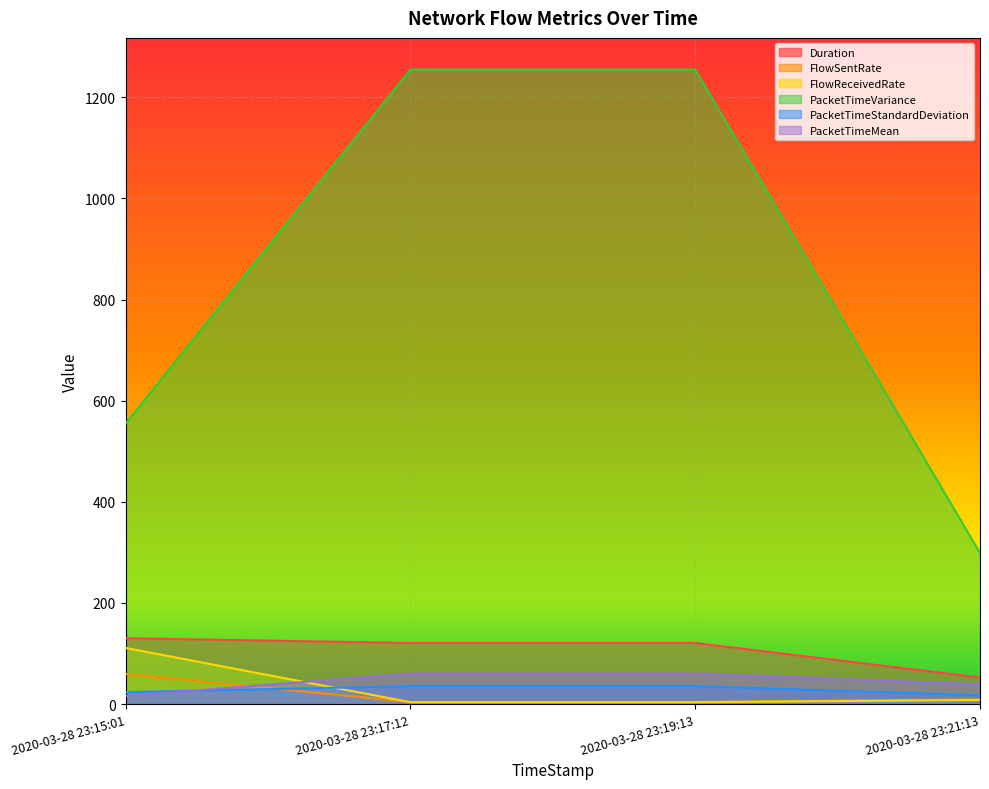

What is the value of the Duration point at the 4th from the left?

52.6